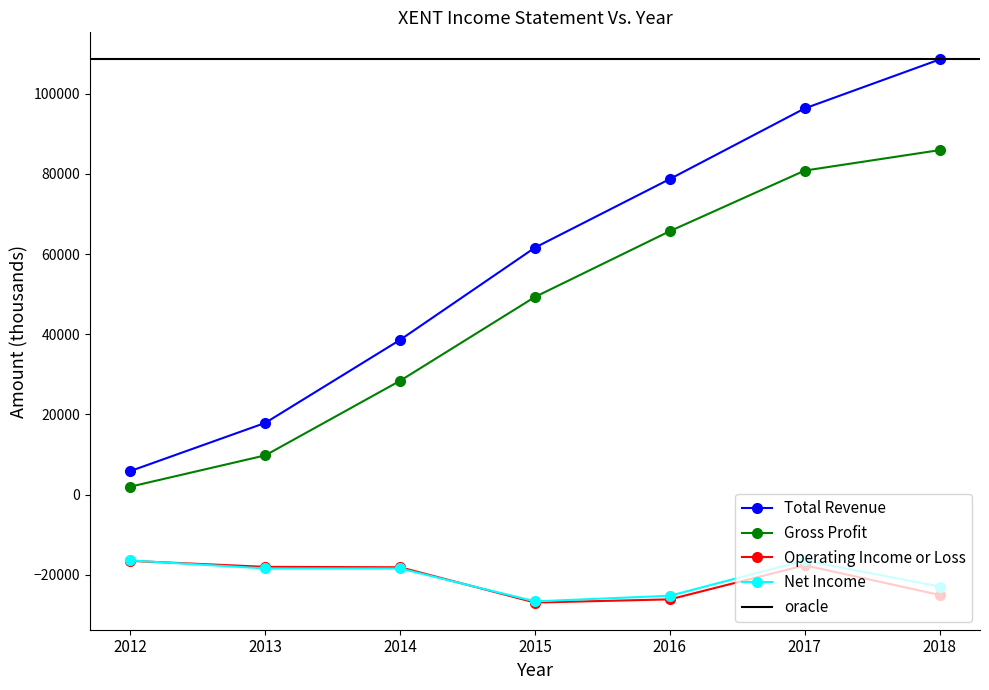

Which series has the widest spread of values?

Total Revenue